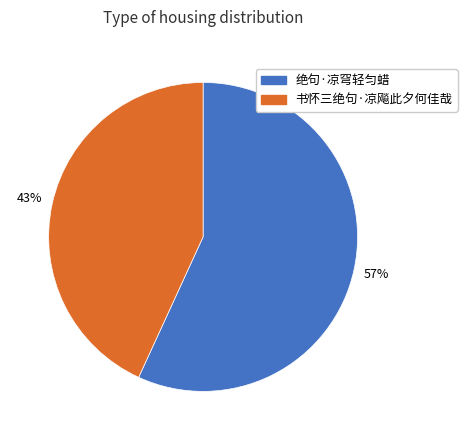

Count the number of slices in the pie.

2